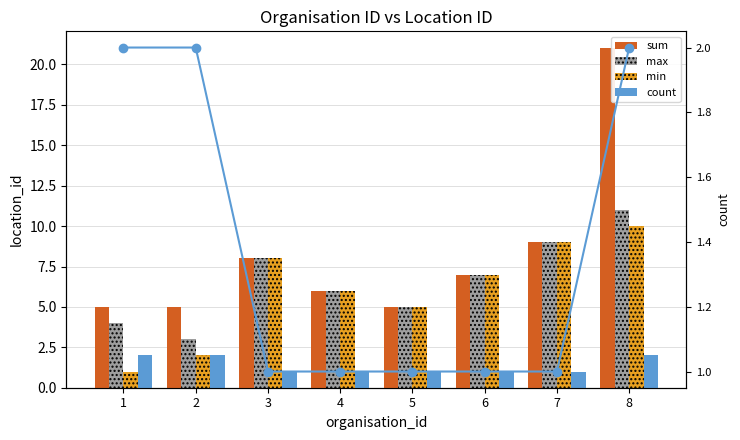

How many values in the sum series exceed 7?

3